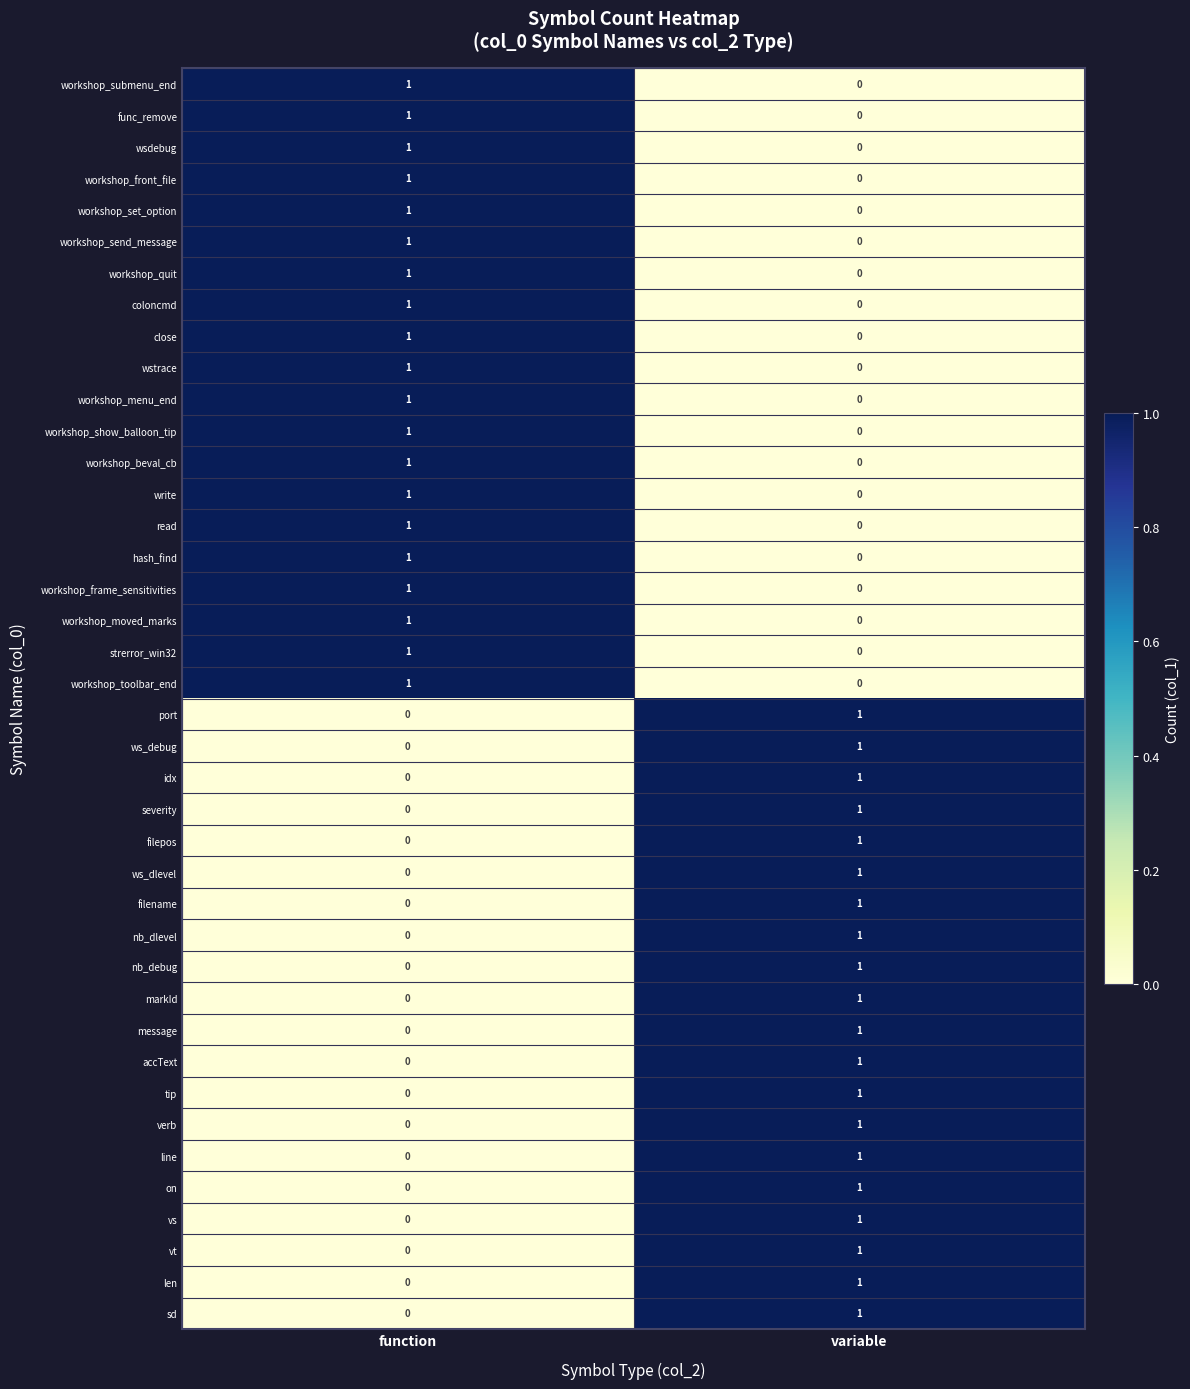

What is the total value across all series at variable?

20